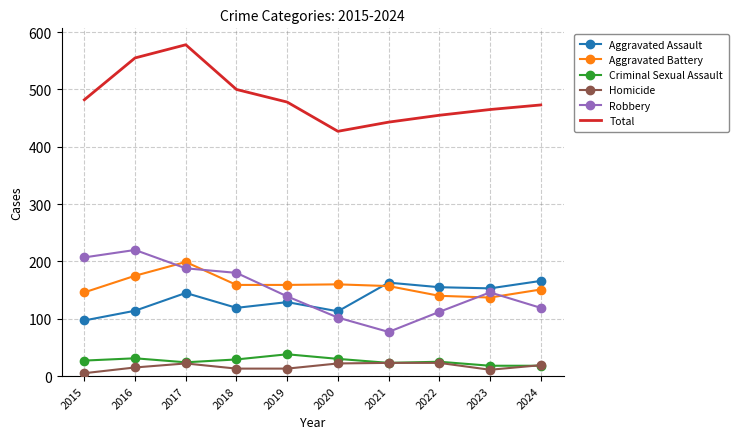

True or false: Aggravated Assault and Homicide cross at least once.

False